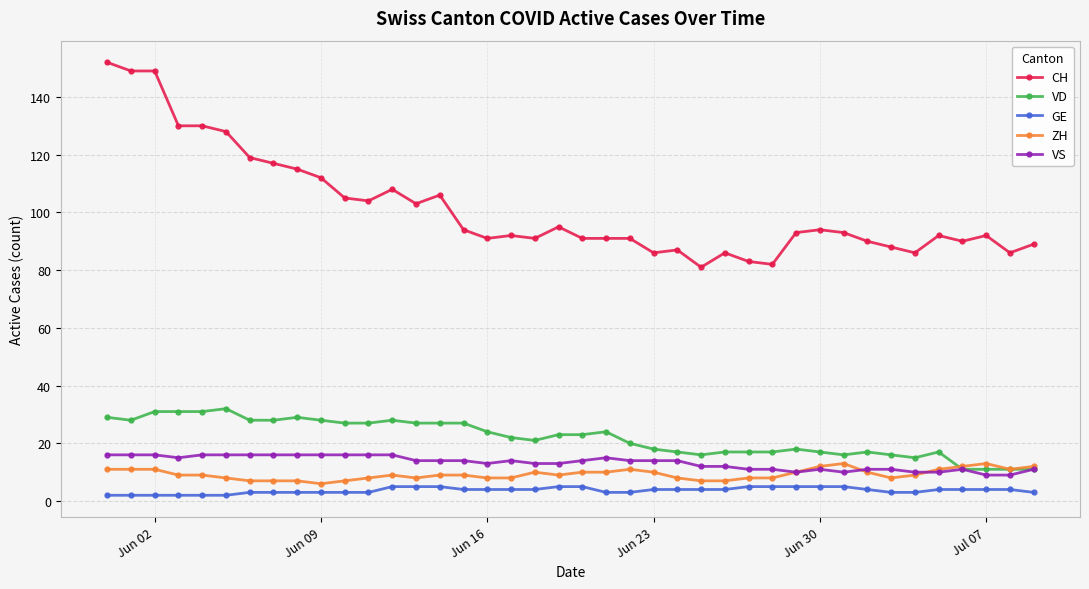

True or false: ZH and CH intersect in this chart.

False